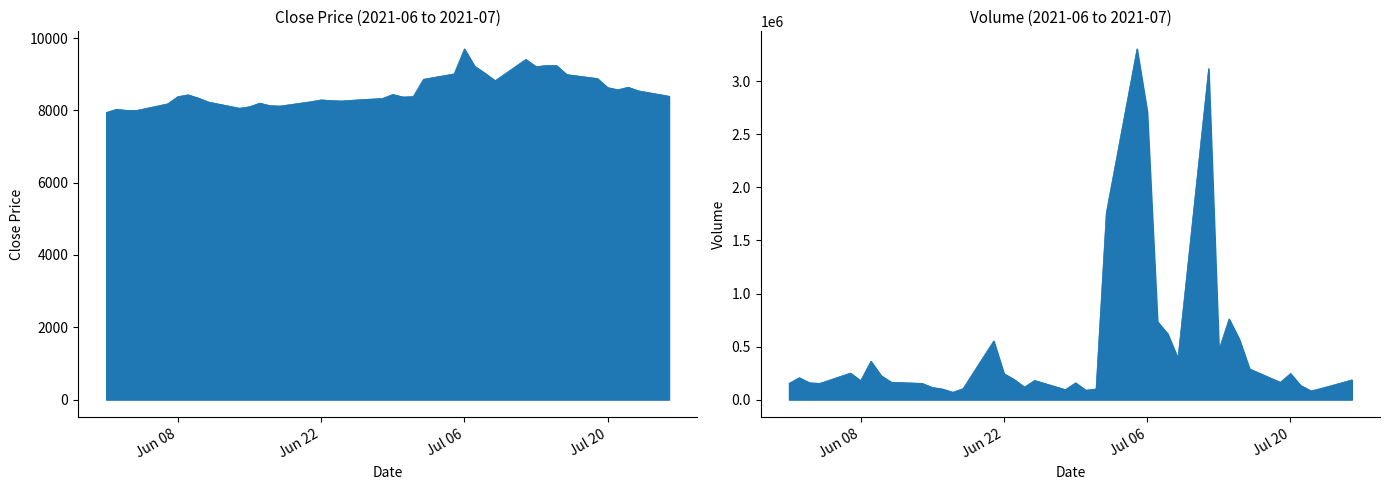

Does the chart display data point markers on the line(s)?

No